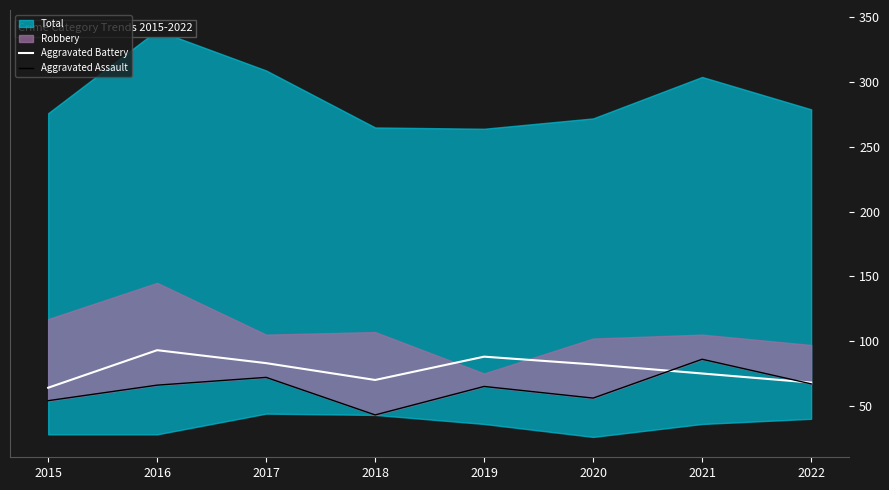

What is the difference between the maximum and minimum values in the Aggravated Battery series?

29